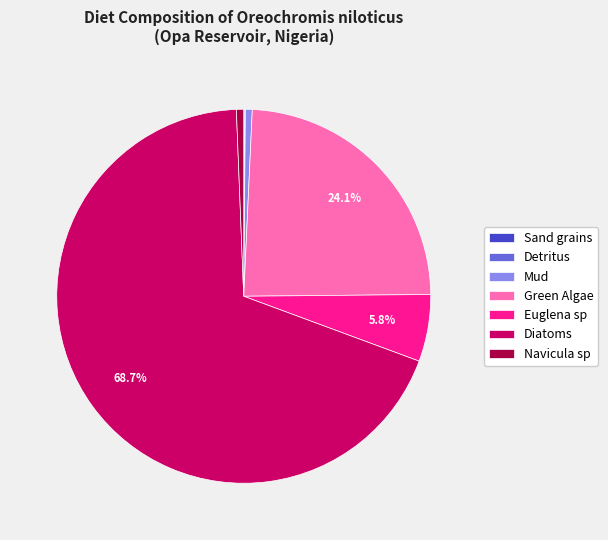

How much of the chart is everything except Euglena sp?

94.2%